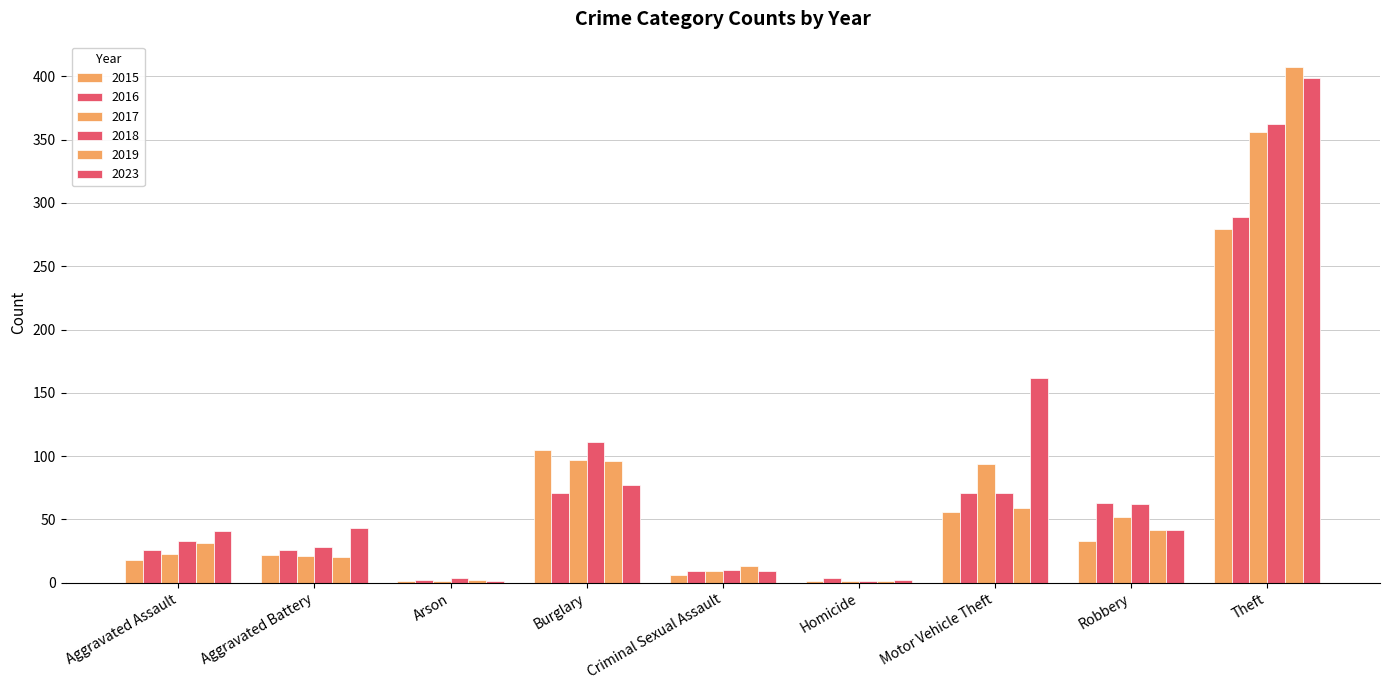

Are the bars horizontal?

No